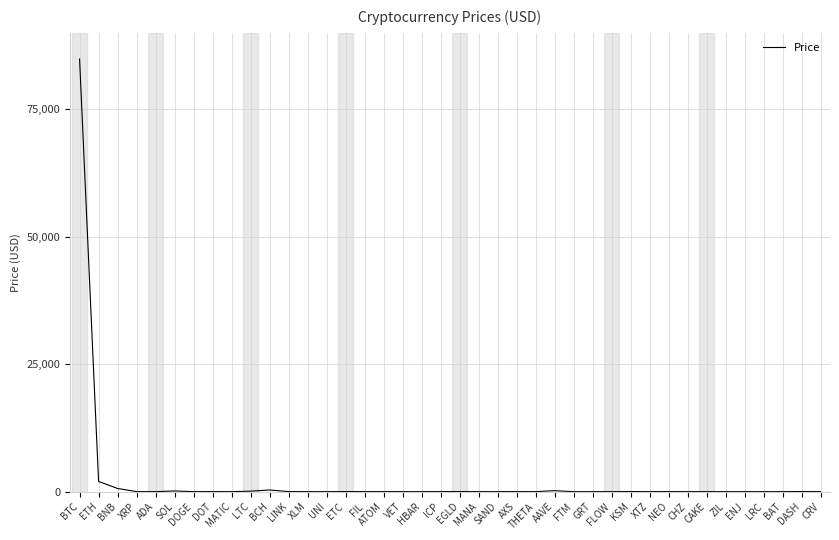

What is the maximum value shown in the chart?

84872.2